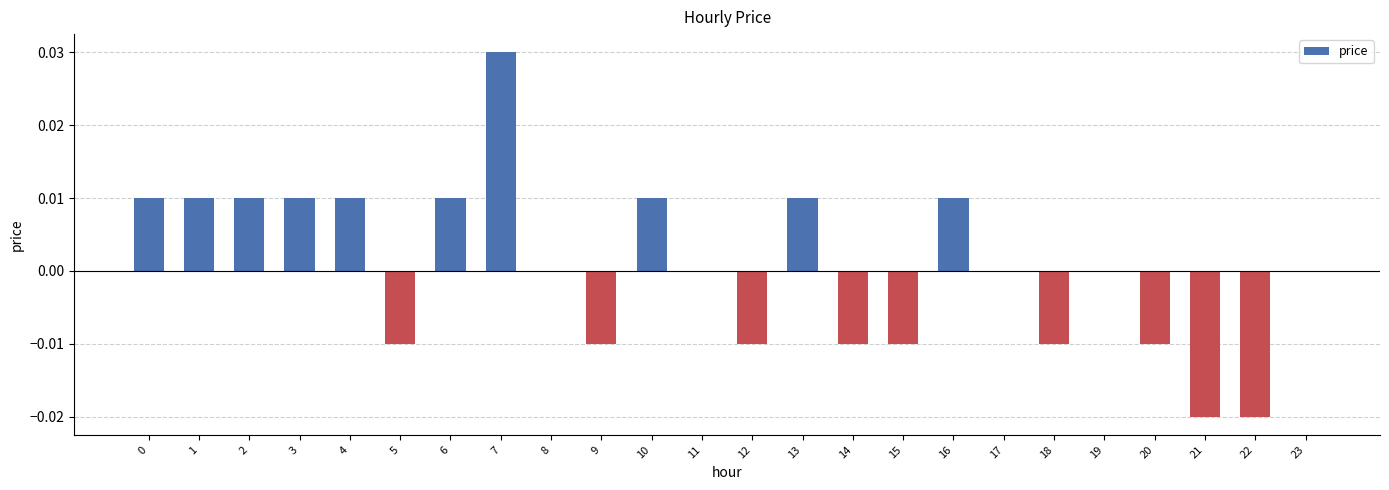

Which has a higher value, 9 or 6?

6